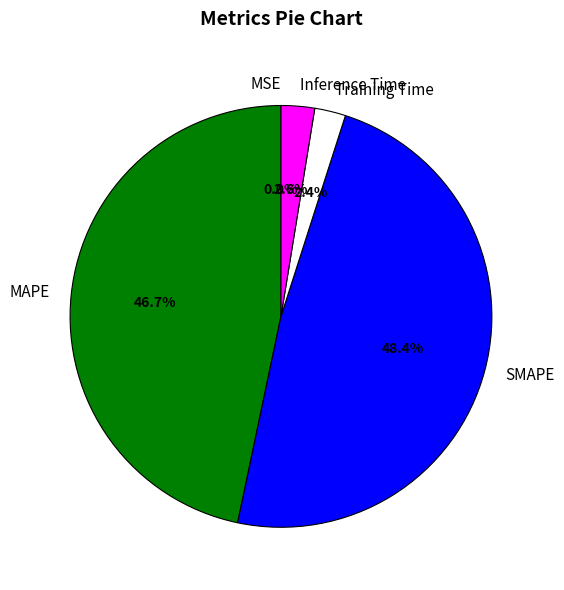

Which category has the biggest portion of the pie?

SMAPE